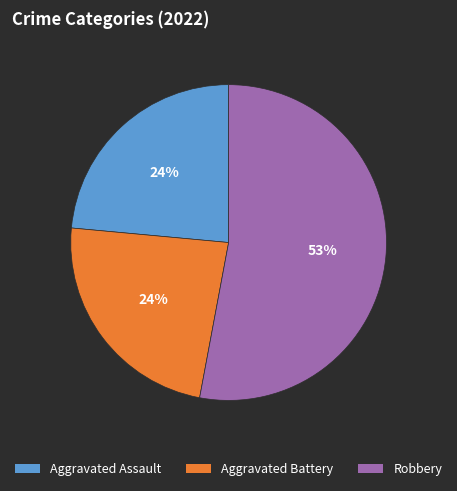

To the nearest percent, what is the difference between the largest and smallest slice percentages?

29%